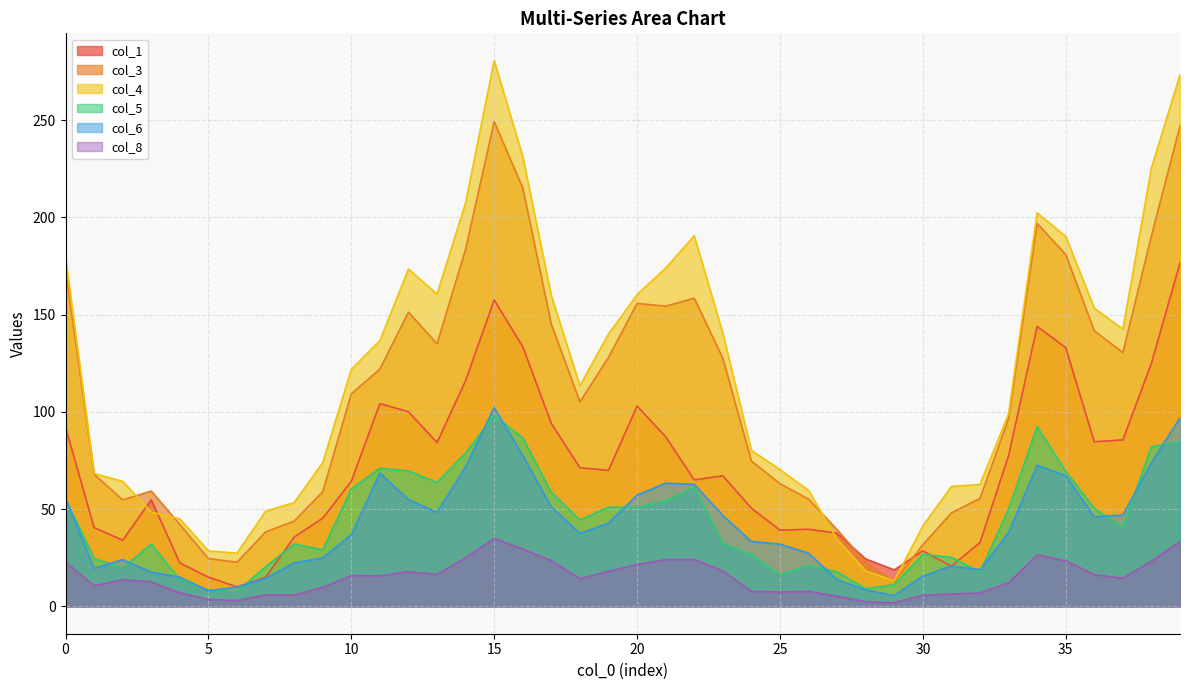

True or false: col_6 has a value of 91.4 at 0.

False